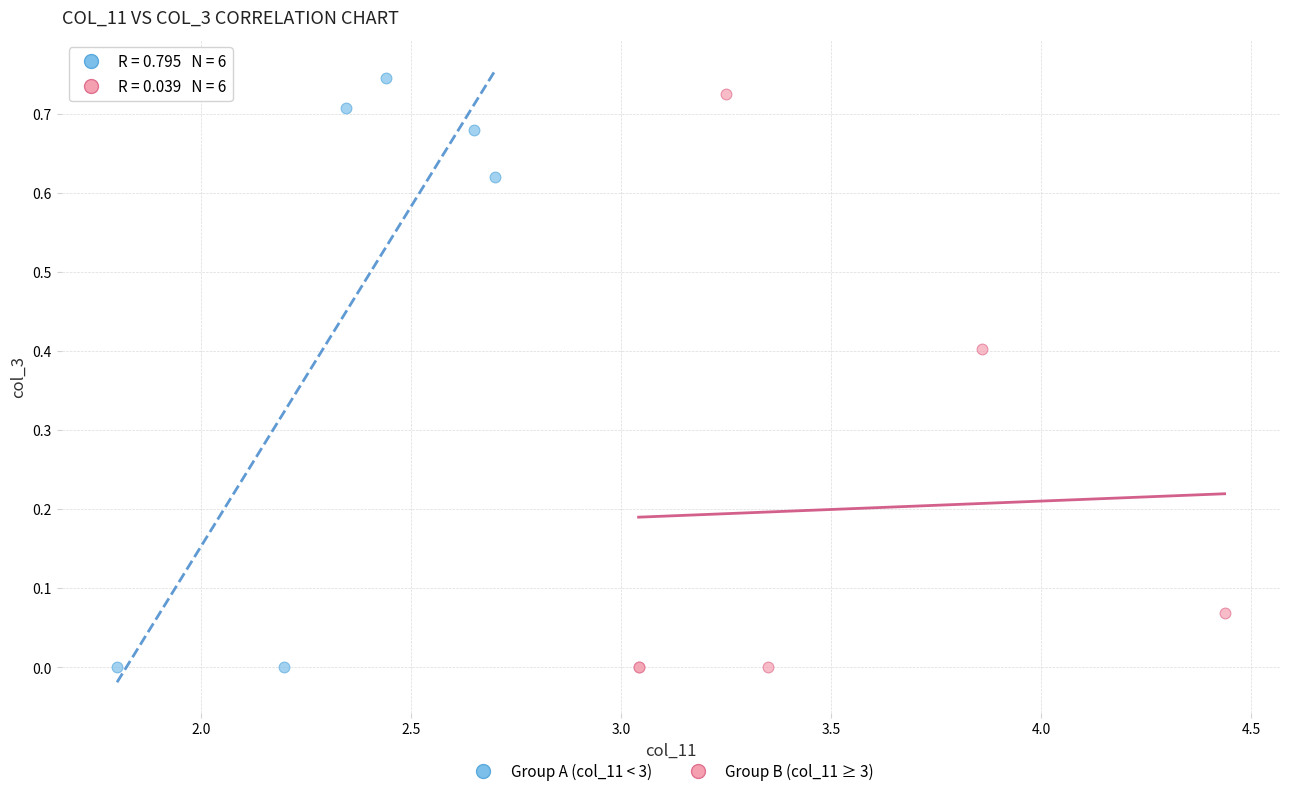

Which series reaches the maximum Y coordinate?

Group A (col_11 < 3)